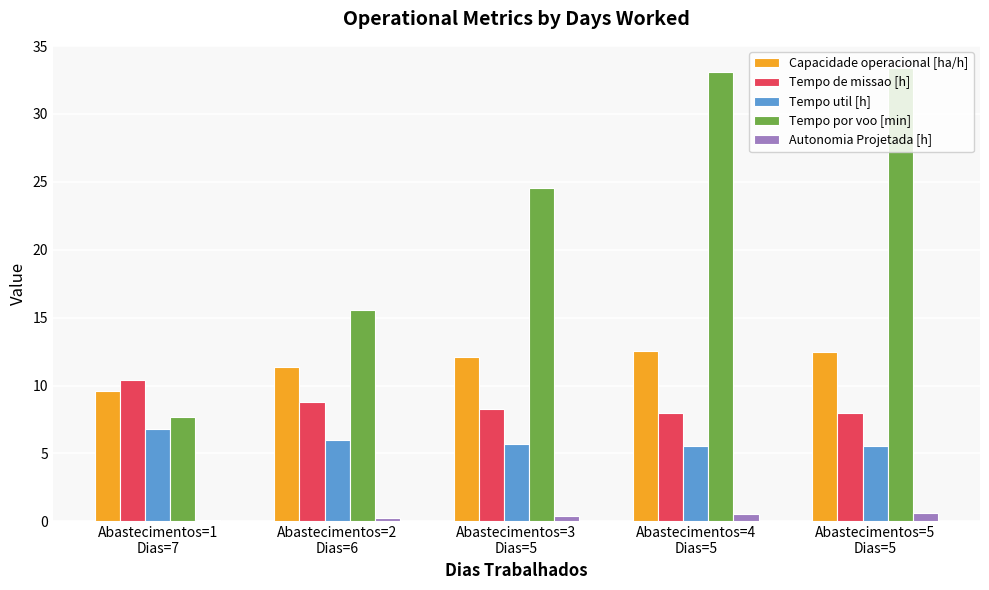

Rank the series by their maximum value, from lowest to highest.

Autonomia Projetada [h], Tempo util [h], Tempo de missao [h], Capacidade operacional [ha/h], Tempo por voo [min]